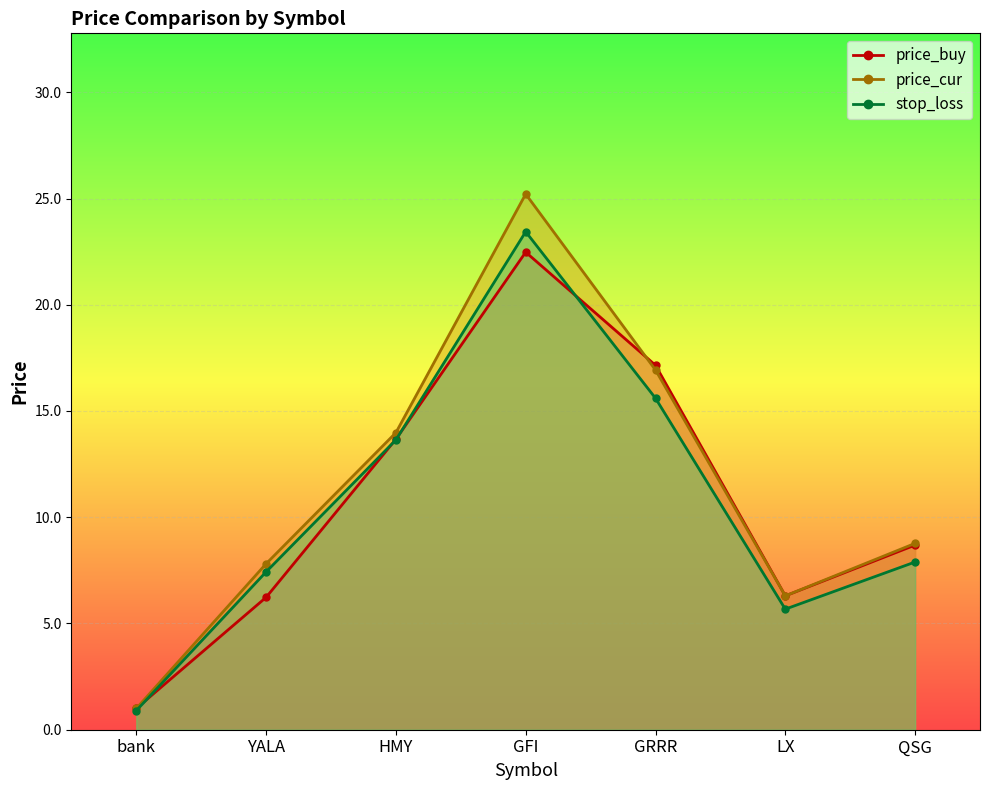

Where do price_cur and price_buy first cross each other?

GFI and GRRR